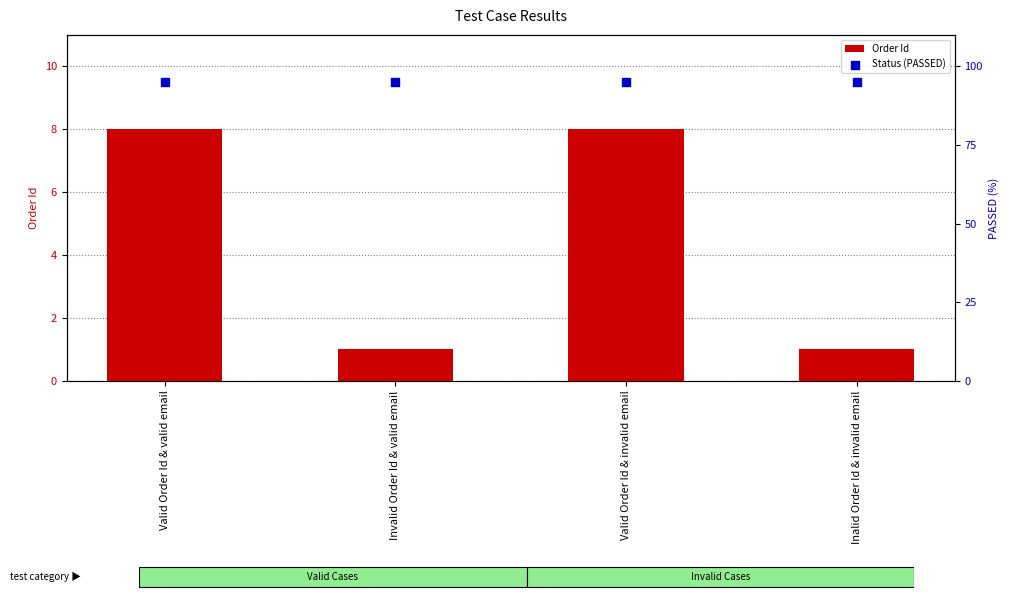

Which series reaches the maximum Y coordinate?

Status (PASSED)